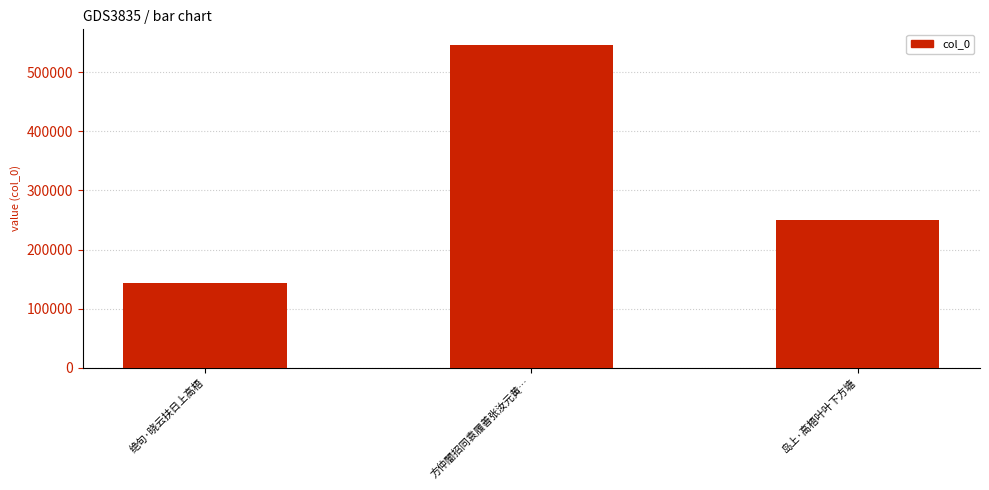

At which label does the data first exceed 250664?

方仲闇招同袁履善张汝元黄…